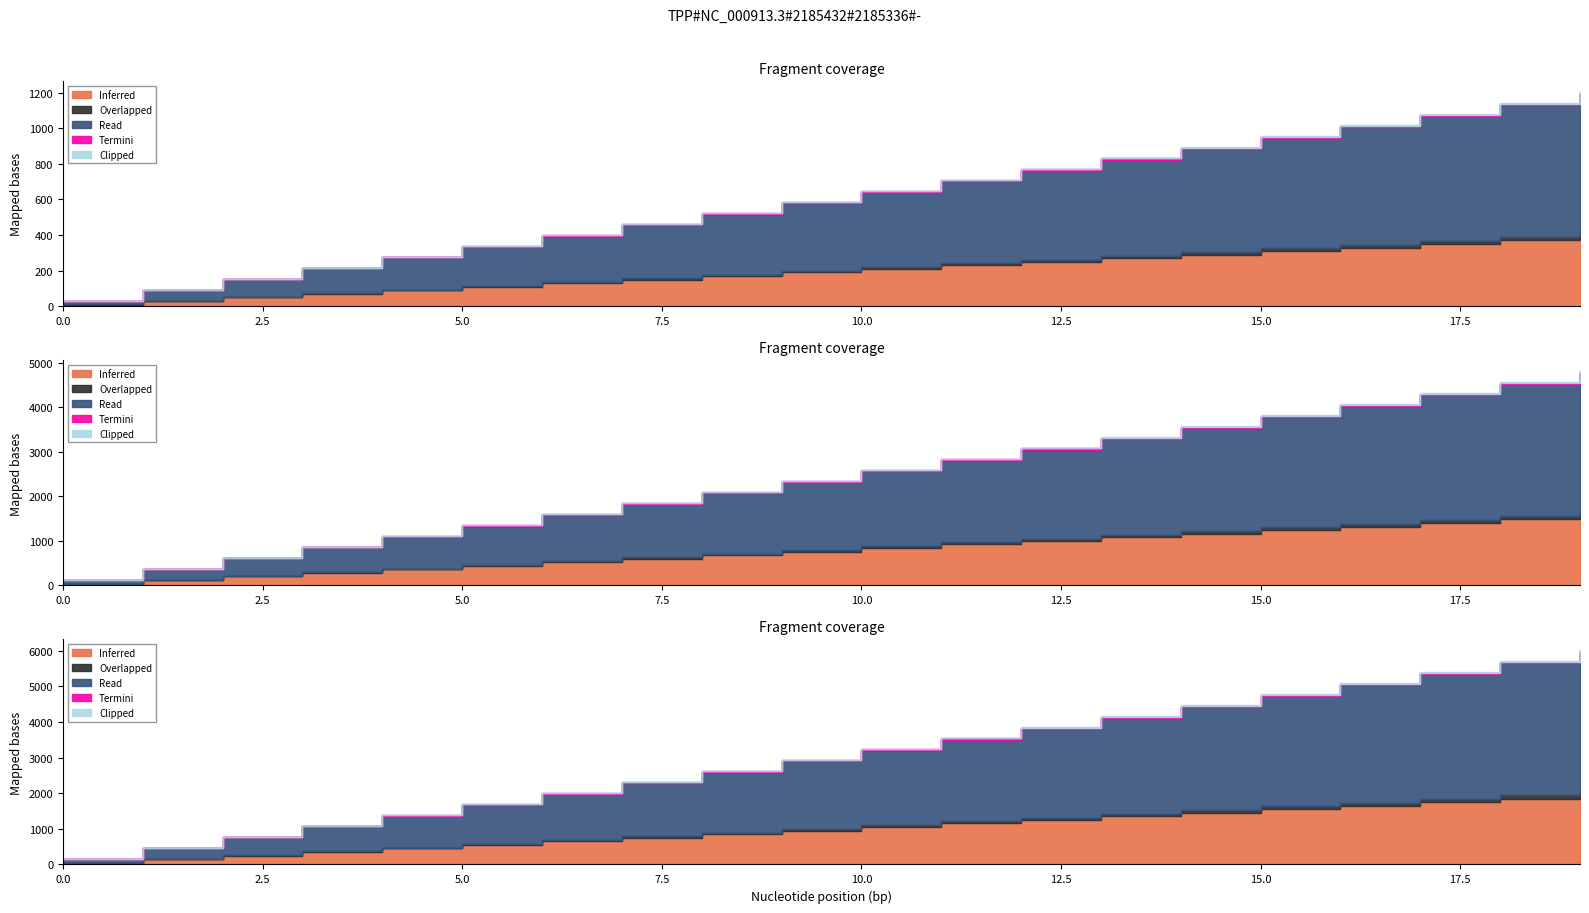

How many series are shown in this chart?

5